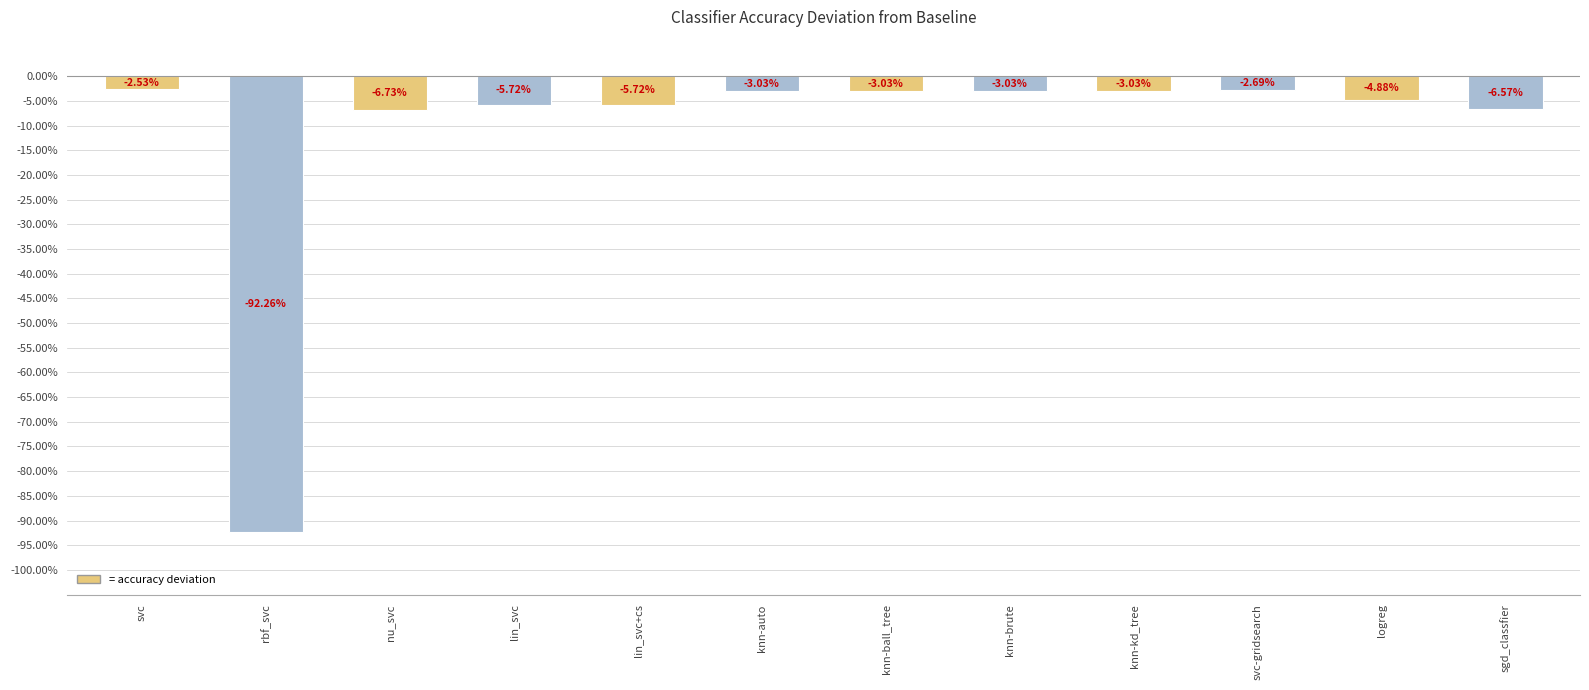

Are the bars horizontal?

No